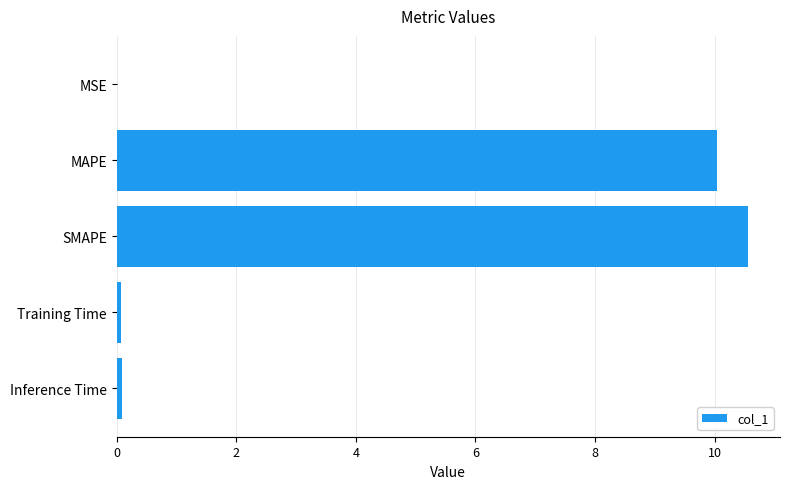

Read the value at MAPE.

10.0